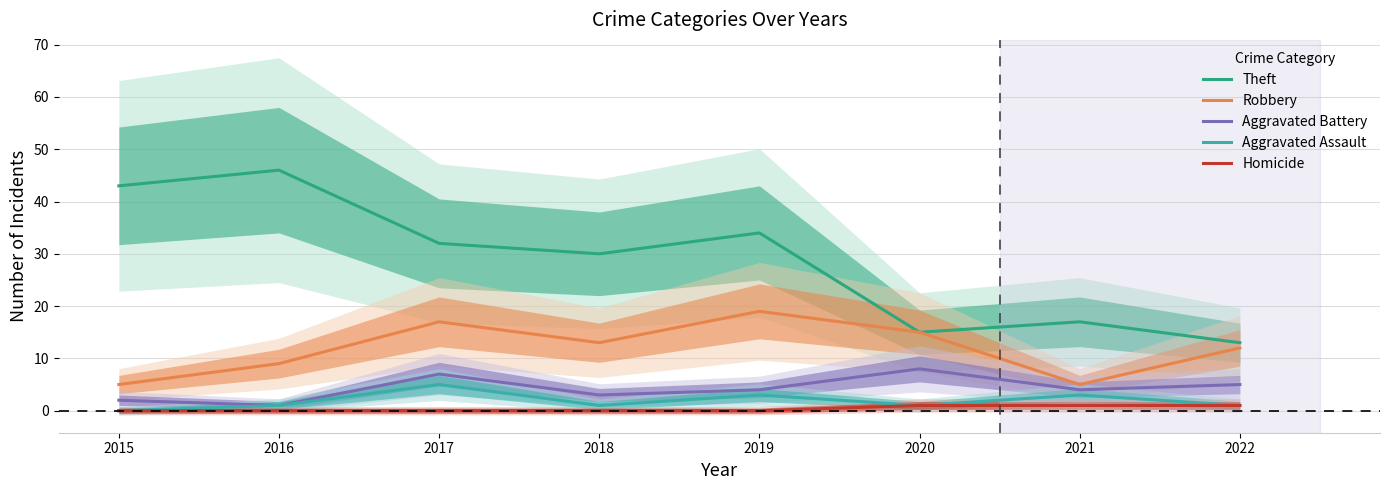

At how many categories does at least one series exceed 4?

8